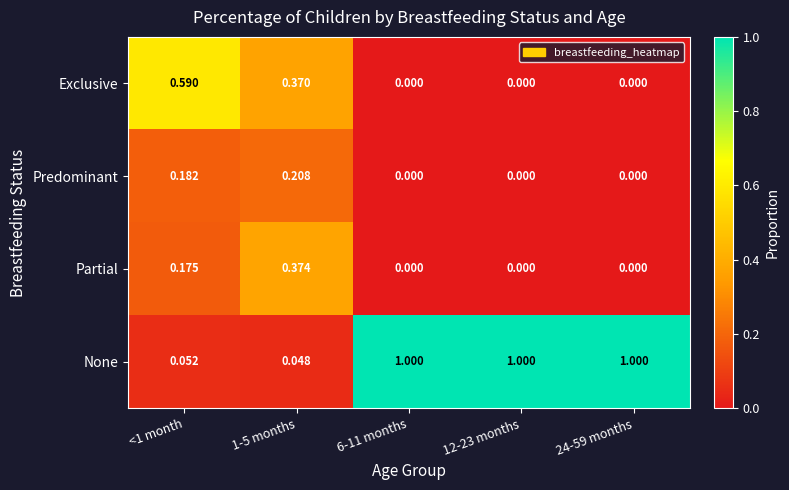

Between 1-5 months and 12-23 months, which series saw the biggest shift?

None